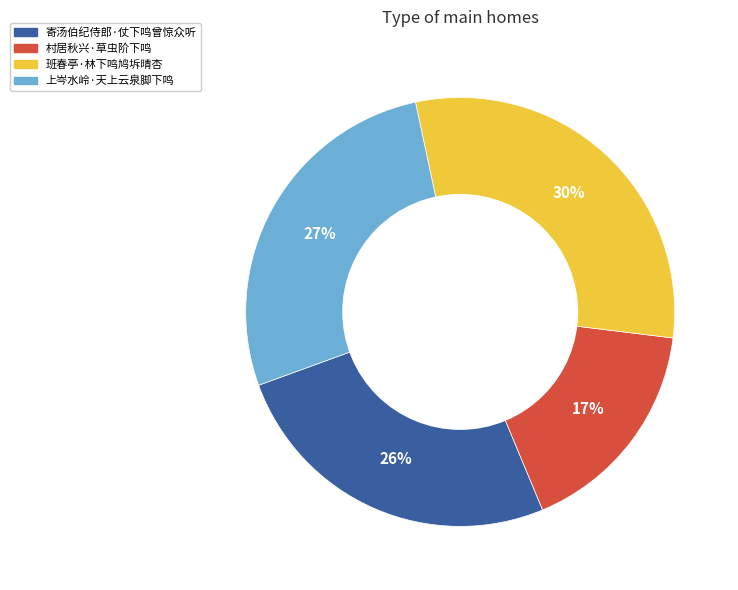

Do 寄汤伯纪侍郎·仗下鸣曾惊众听 and 班春亭·林下鸣鸠坼晴杏 together represent more than half of the pie?

Yes